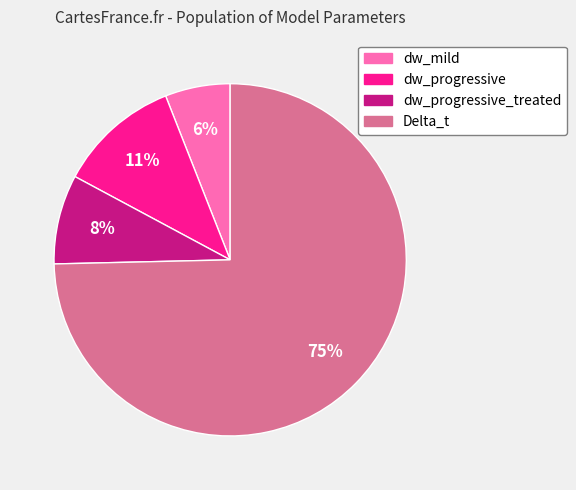

Do dw_progressive and dw_progressive_treated together represent more than half of the pie?

No